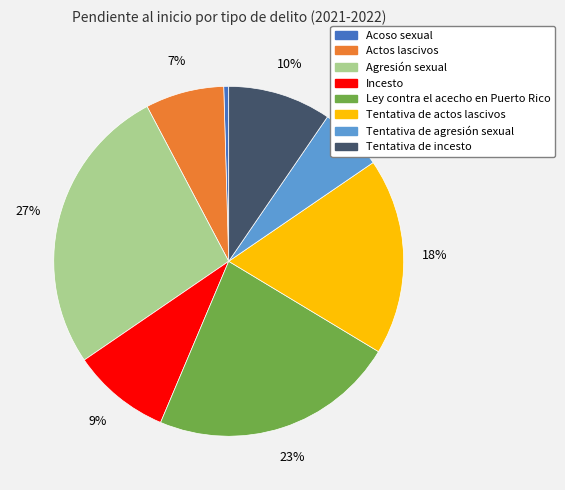

Do Tentativa de agresión sexual and Ley contra el acecho en Puerto Rico together represent more than half of the pie?

No